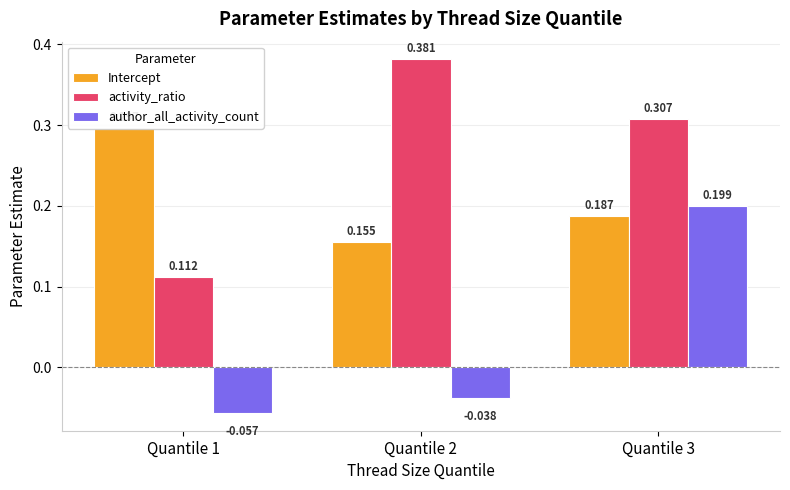

Rank the categories by author_all_activity_count value from highest to lowest.

Quantile 3, Quantile 2, Quantile 1